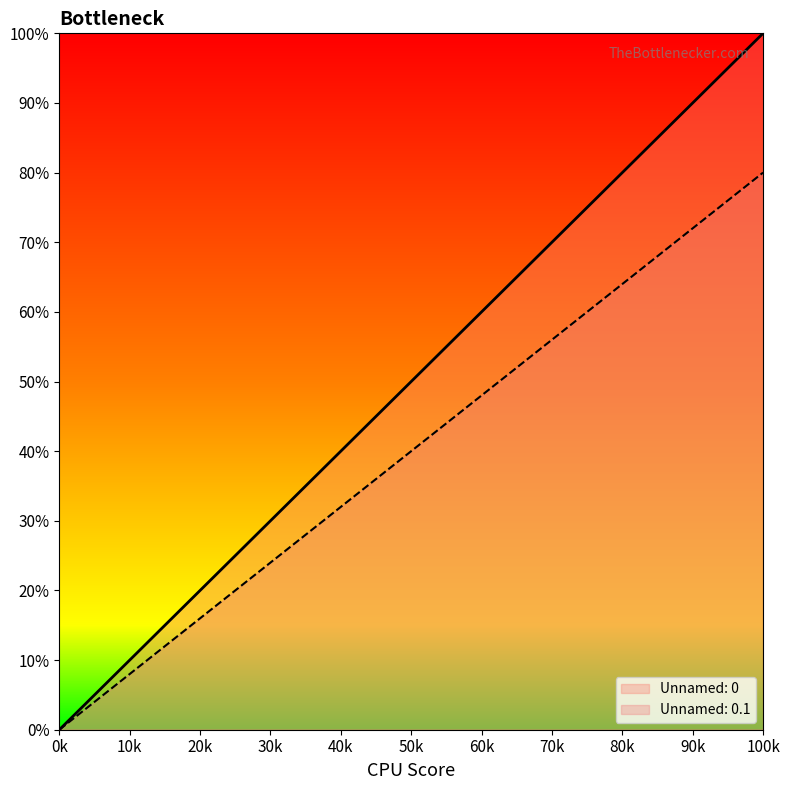

What are all the series names shown in the legend?

Unnamed: 0, Unnamed: 0.1